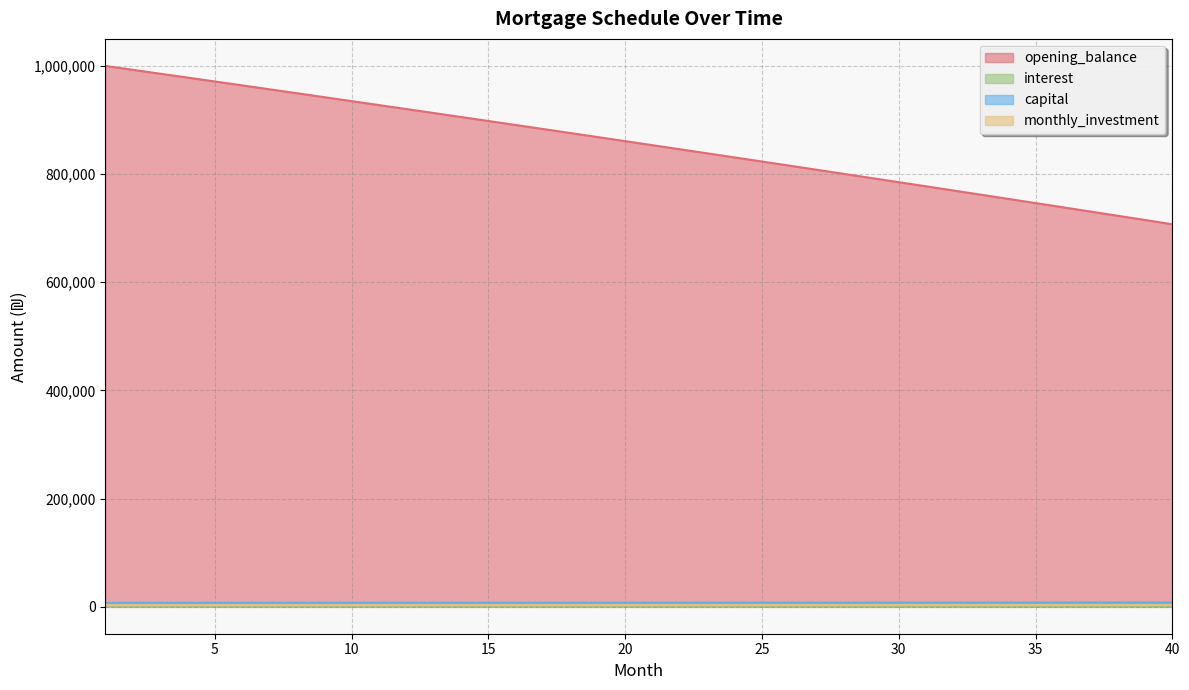

At which category does the chart reach its minimum across all series?

40